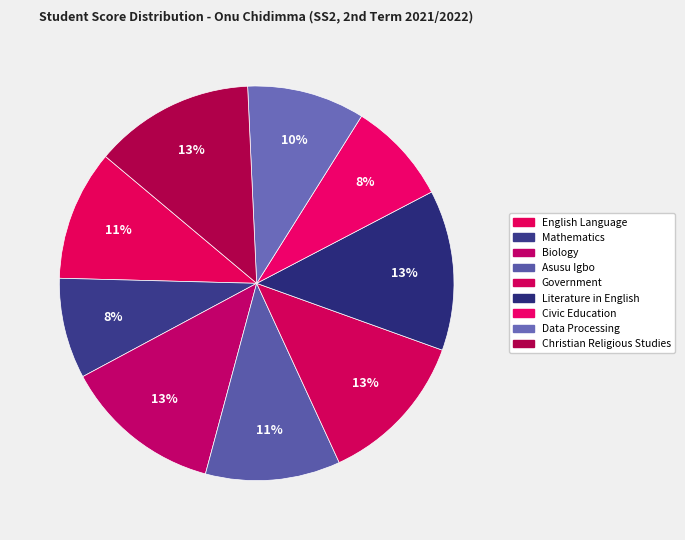

How many segments does this pie chart have?

9